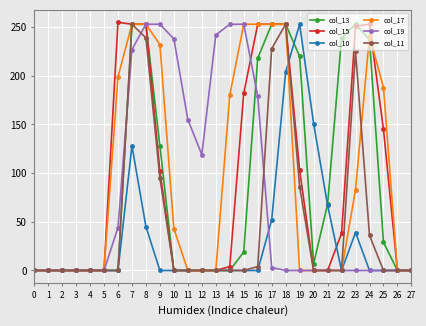

What is the highest value of the col_13 series?

253